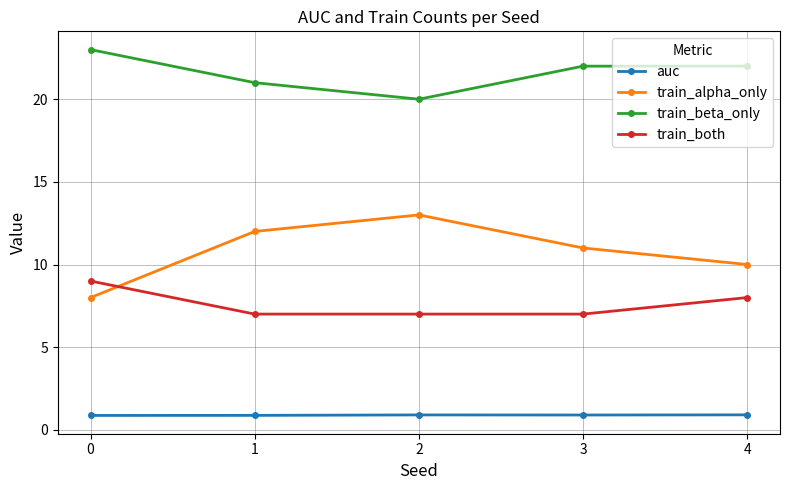

Which category has the highest value in the train_alpha_only series?

2